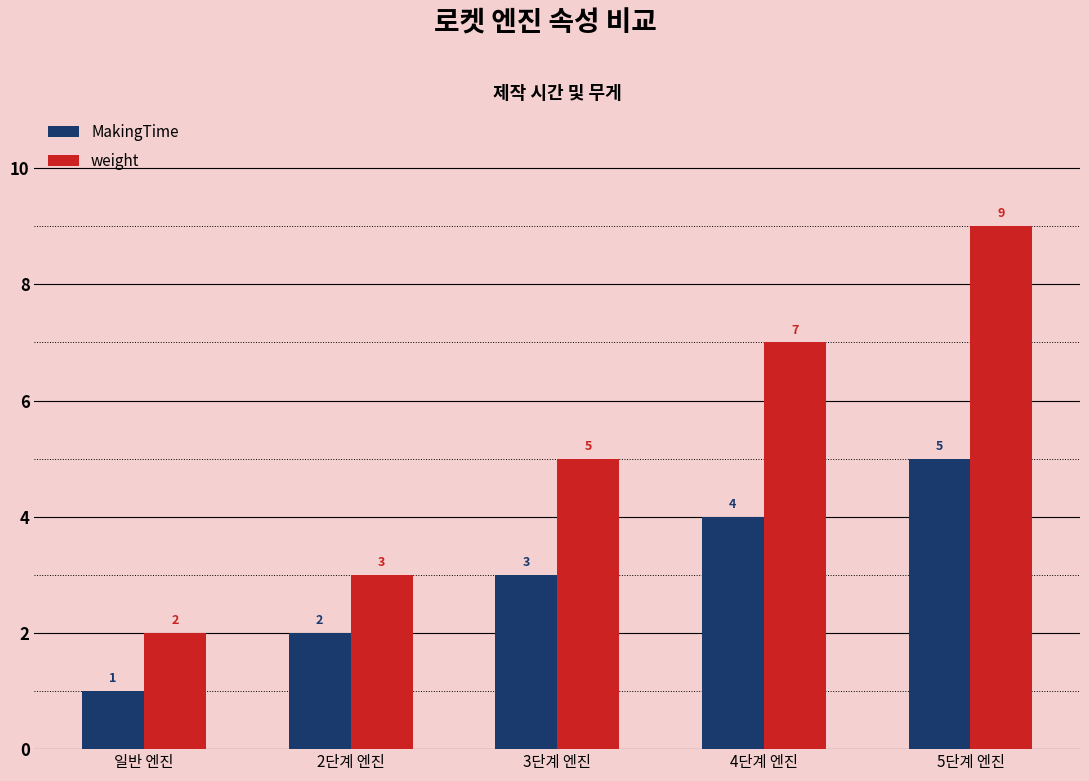

What are all the series names shown in the legend?

MakingTime, weight